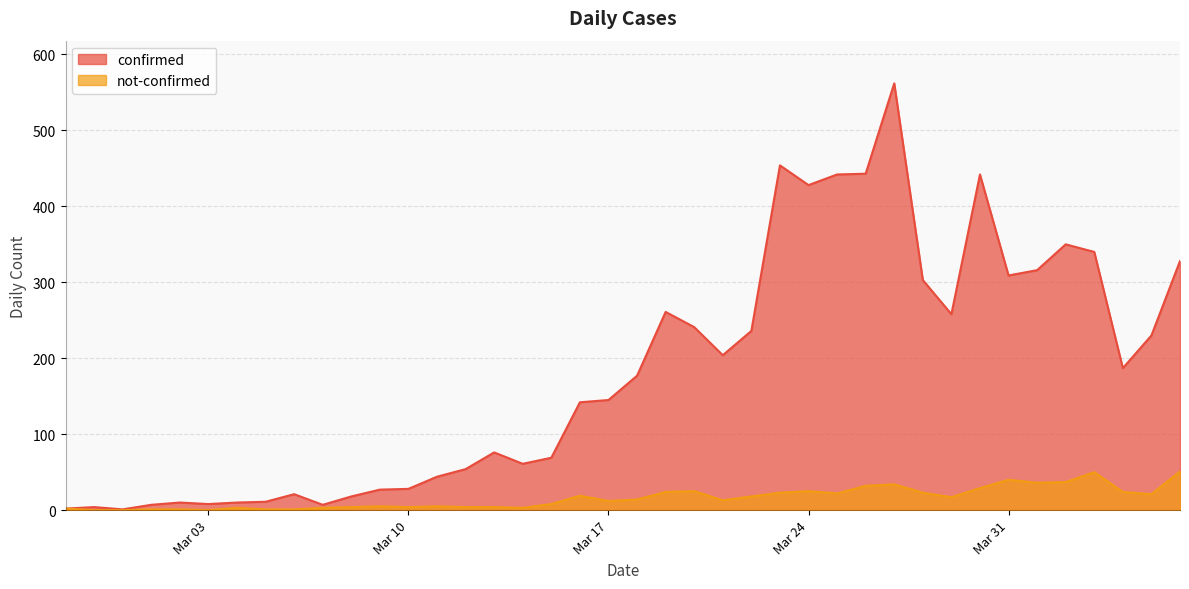

What position from the left is 2020-03-07?

10